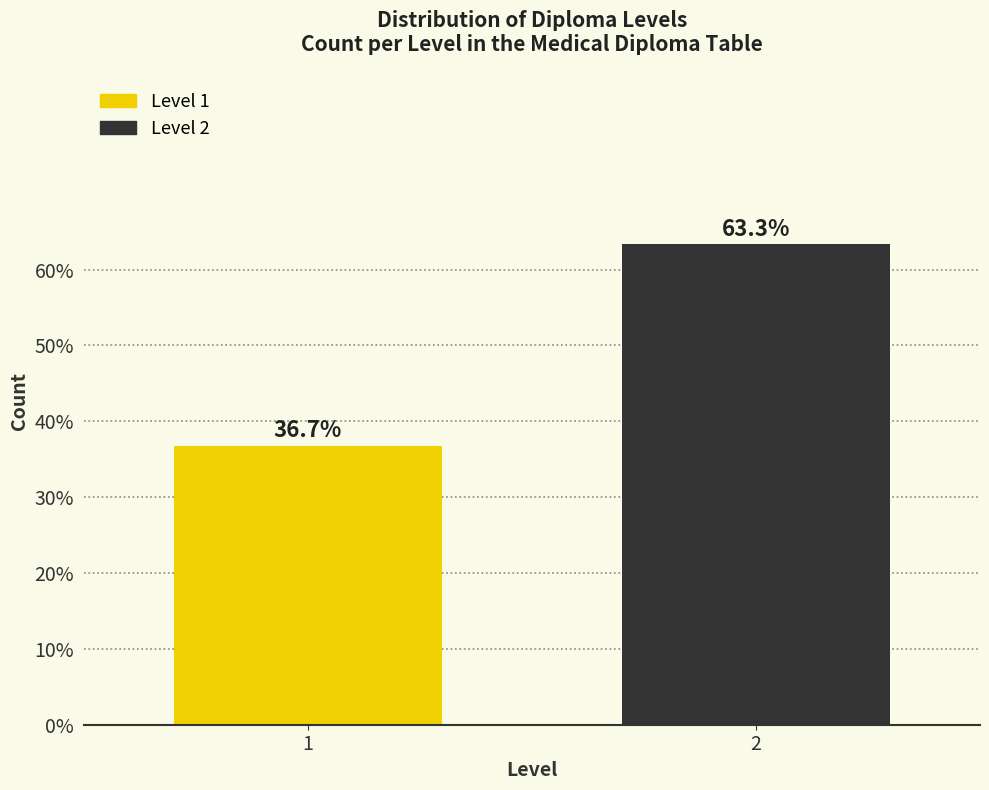

Reading left to right, what are all the values shown in this chart?

1=36.7	2=63.3